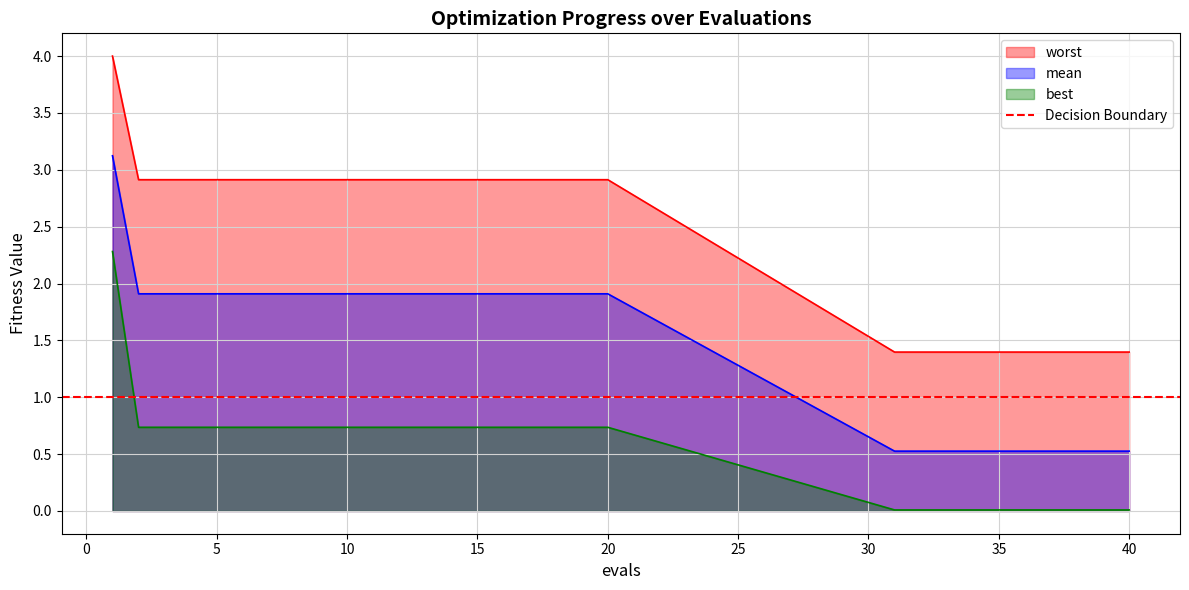

What is the highest value of the worst series?

4.0